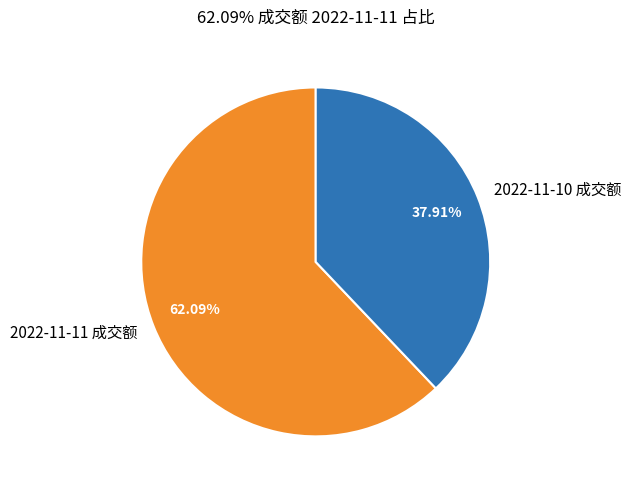

Is it true that 2022-11-10 成交额 is 51% of the pie?

False